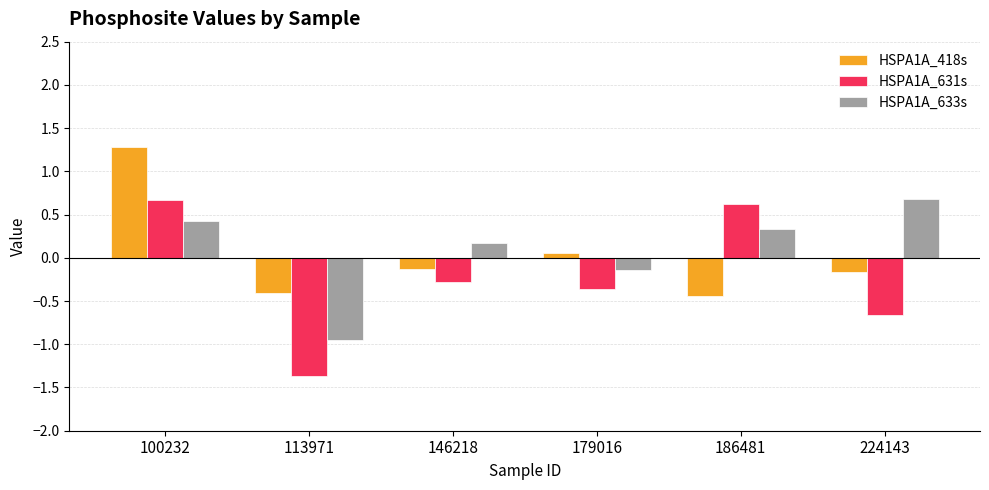

Is the value of HSPA1A_418s at 224143 greater than the value of HSPA1A_633s at 186481?

No